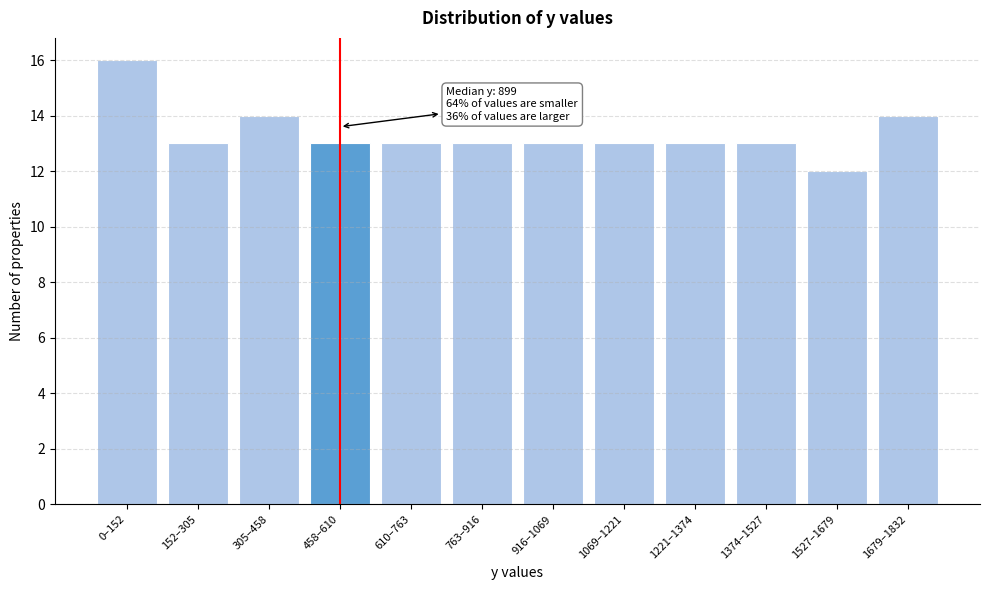

Reading left to right, what are all the values shown in this chart?

0–152=16	152–305=13	305–458=14	458–610=13	610–763=13	763–916=13	916–1069=13	1069–1221=13	1221–1374=13	1374–1527=13	1527–1679=12	1679–1832=14